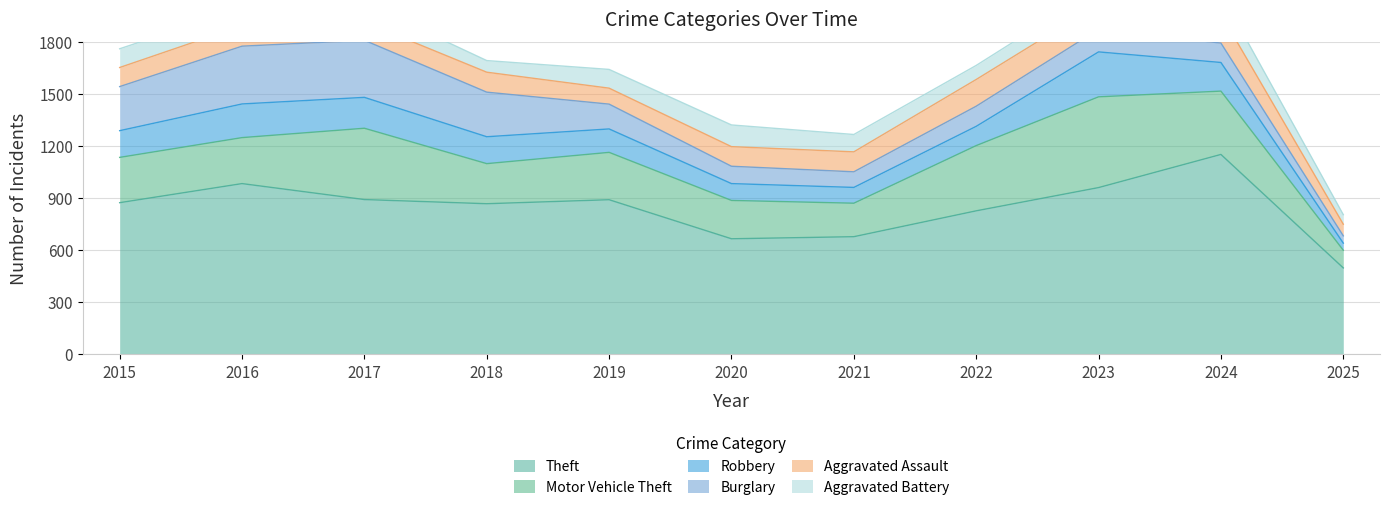

What is the average value of the Aggravated Assault series?

118